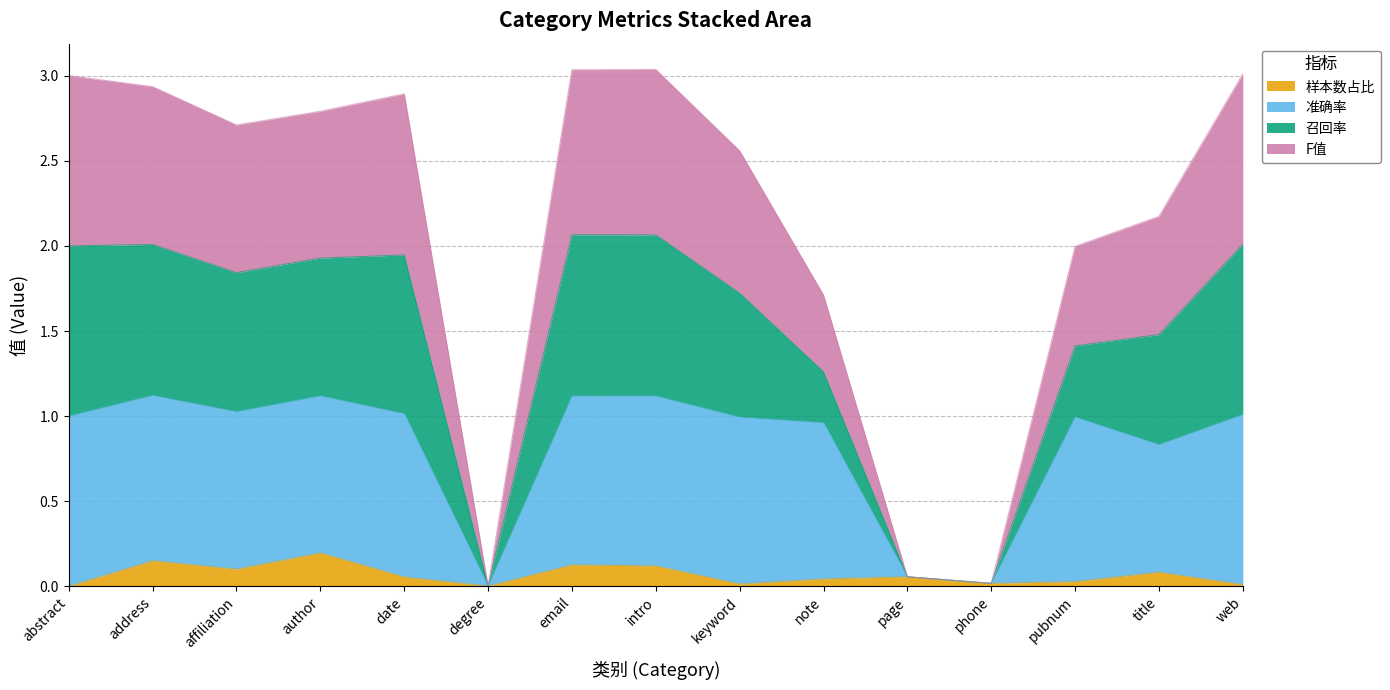

What is the total value across all series at title?

2.2